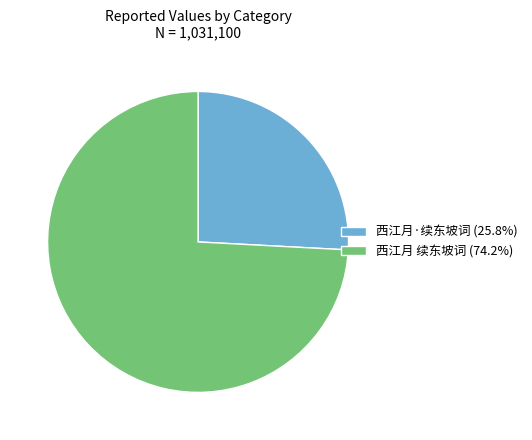

Is there a majority slice in this chart?

Yes